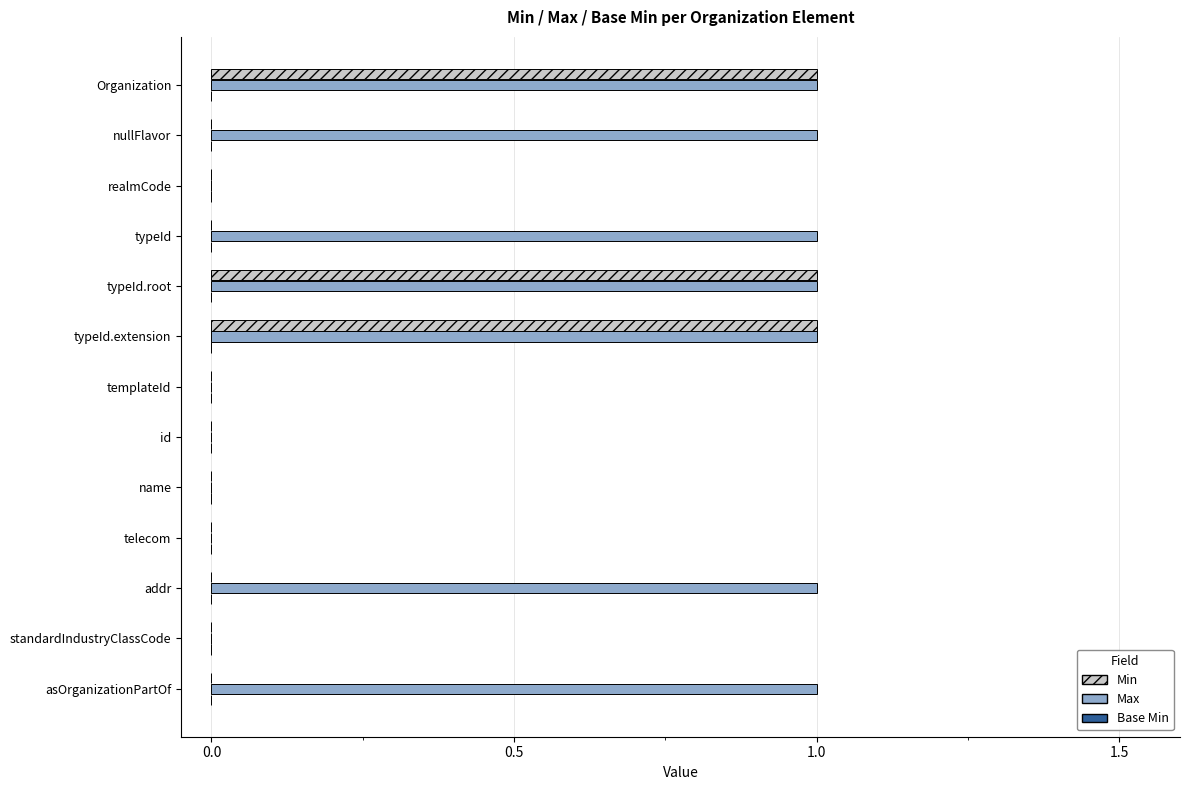

How many categories are shown in the chart?

13